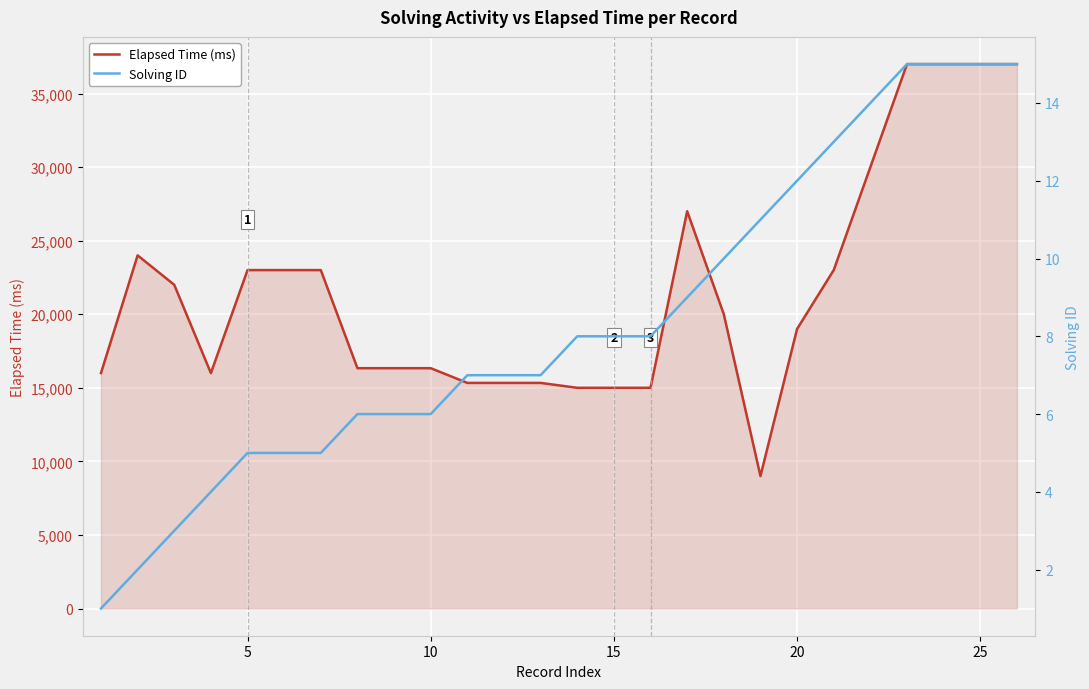

What is the difference between the maximum and minimum values in the Solving ID series?

14